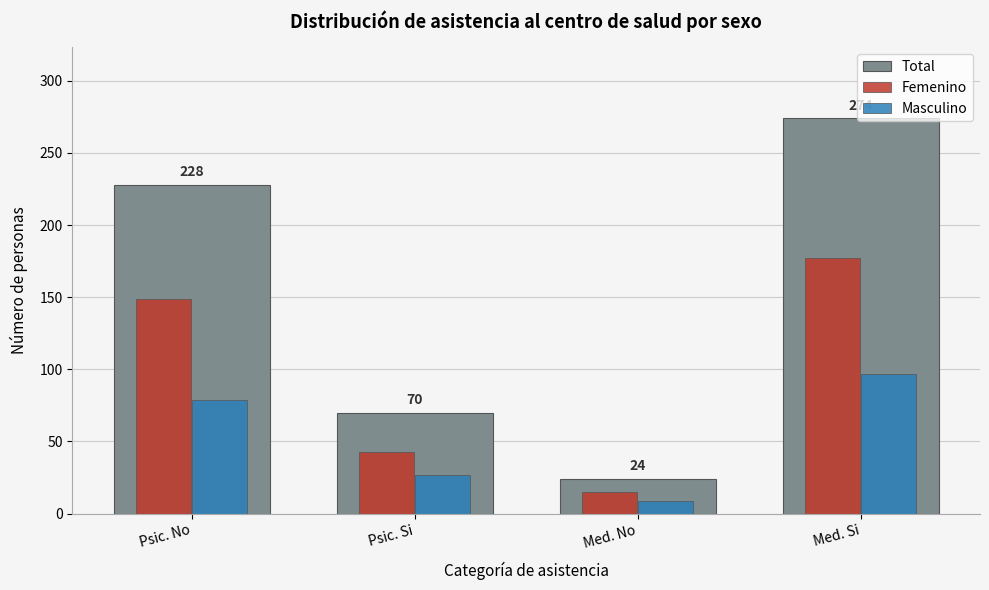

Which series has the largest range (max minus min)?

Total